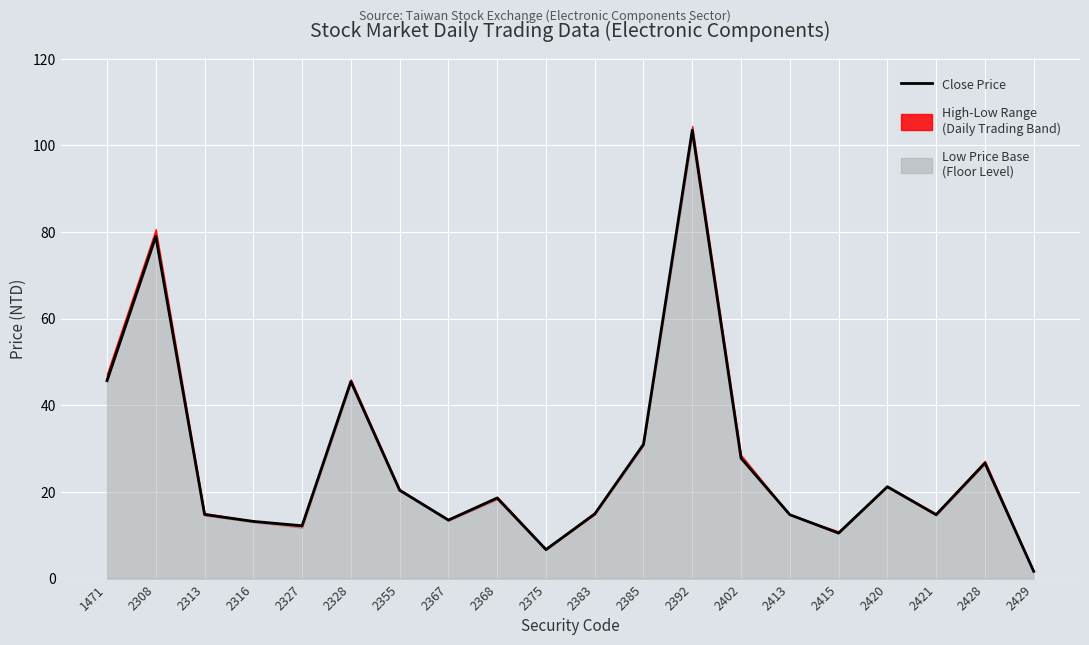

The value at 2415 is 10.5. True or false?

True